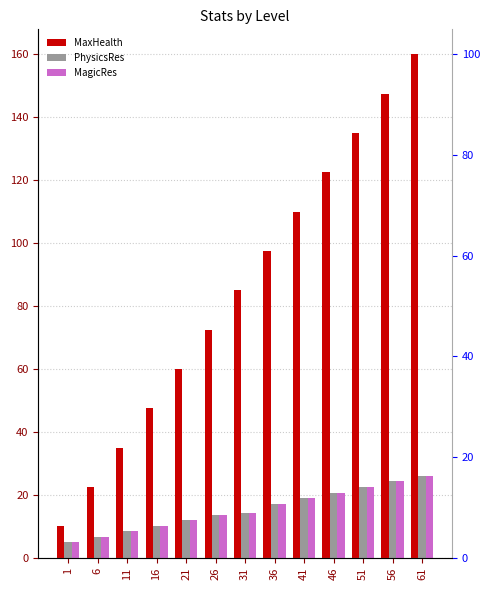

At 56, list the series in order from smallest to largest.

PhysicsRes, MagicRes, MaxHealth